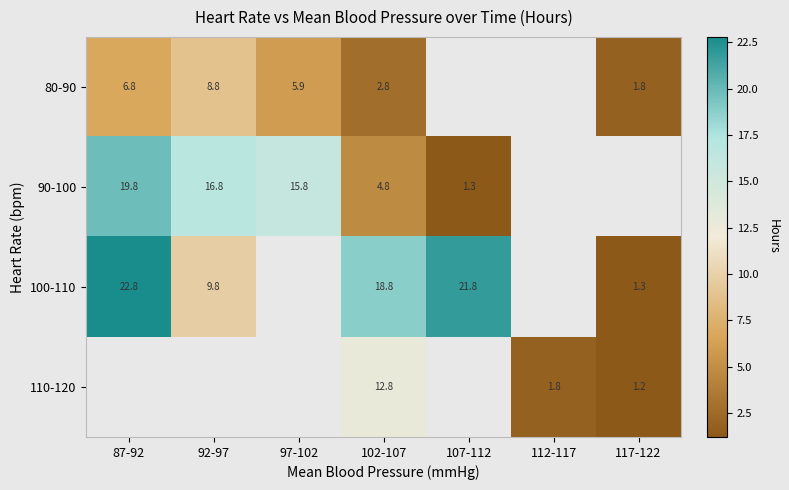

How many data points does each series have?

7